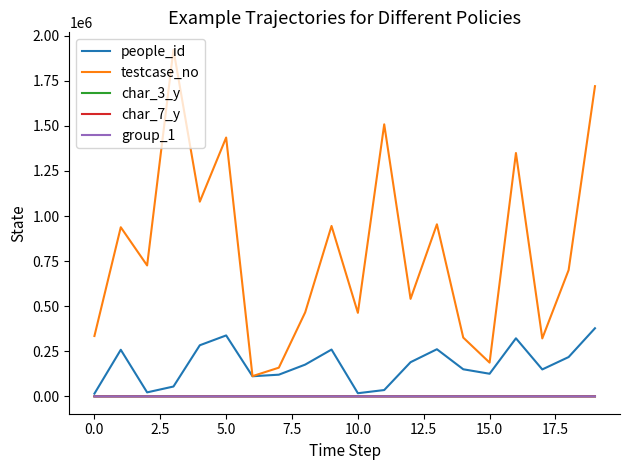

Which series has the largest range (max minus min)?

testcase_no